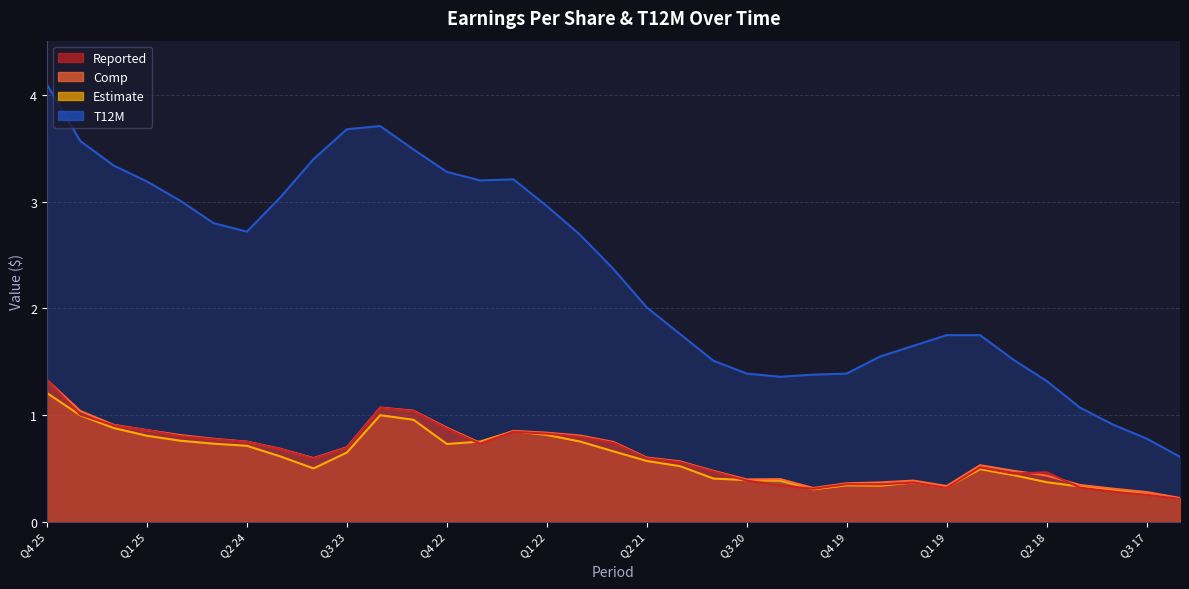

At Q4 18, list the series in order from smallest to largest.

Estimate, Reported, Comp, T12M